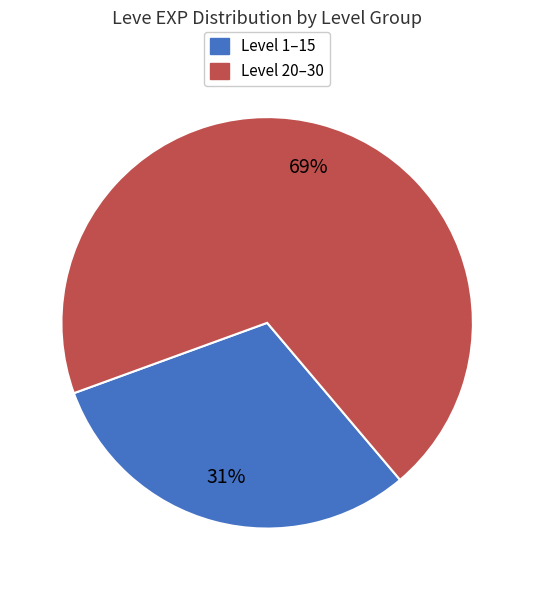

Is there any slice that represents more than half of the pie?

Yes